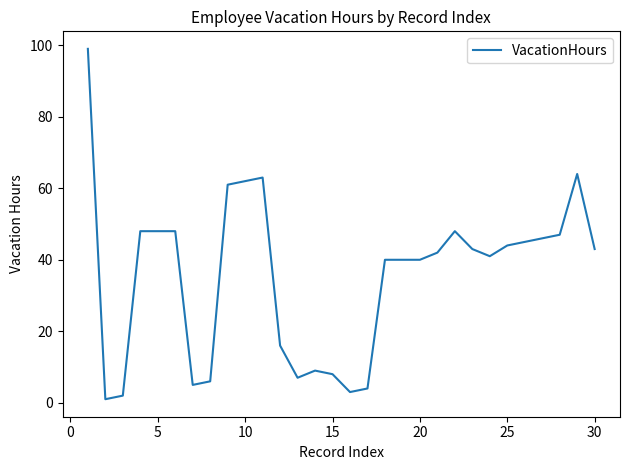

What is the difference between the maximum and minimum values?

98